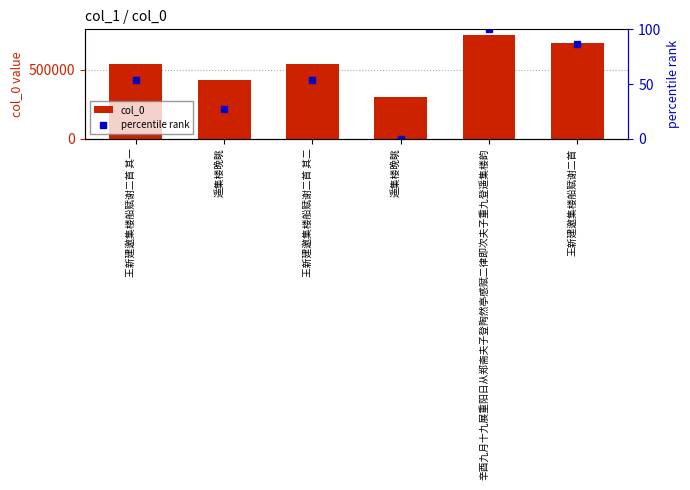

Which series has the largest range (max minus min)?

col_0